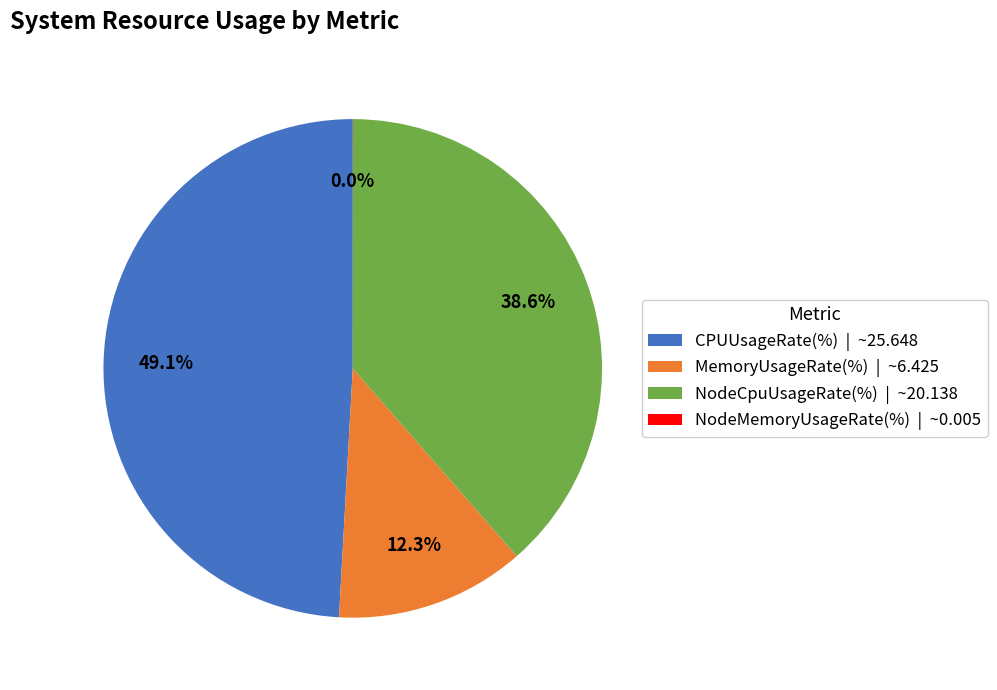

To the nearest percent, what is the combined percentage of CPUUsageRate(%) and NodeCpuUsageRate(%)?

88%